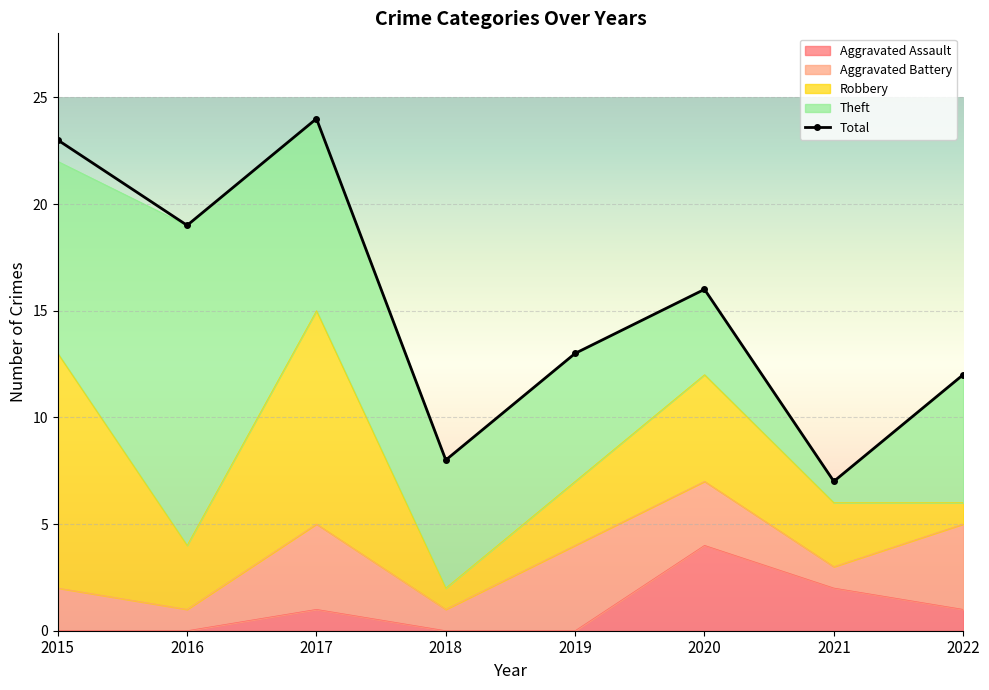

Reading left to right, extract all data points from this chart.

Aggravated Assault: 2015=0	2016=0	2017=1	2018=0	2019=0	2020=4	2021=2	2022=1
Aggravated Battery: 2015=2	2016=1	2017=4	2018=1	2019=4	2020=3	2021=1	2022=4
Robbery: 2015=11	2016=3	2017=10	2018=1	2019=3	2020=5	2021=3	2022=1
Theft: 2015=9	2016=15	2017=9	2018=6	2019=6	2020=4	2021=1	2022=6
Total: 2015=23	2016=19	2017=24	2018=8	2019=13	2020=16	2021=7	2022=12